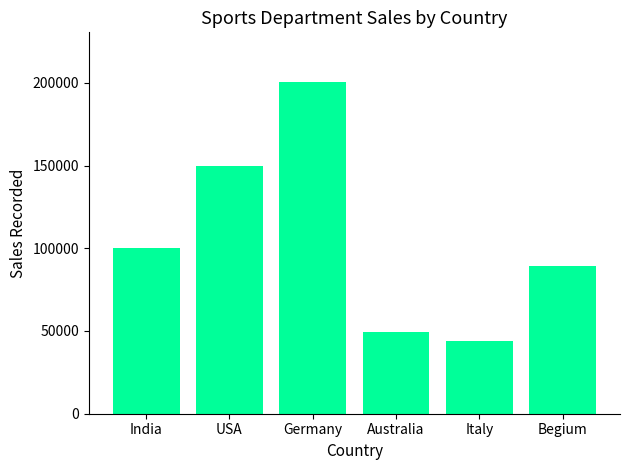

True or false: the data shows 280387 at Germany.

False